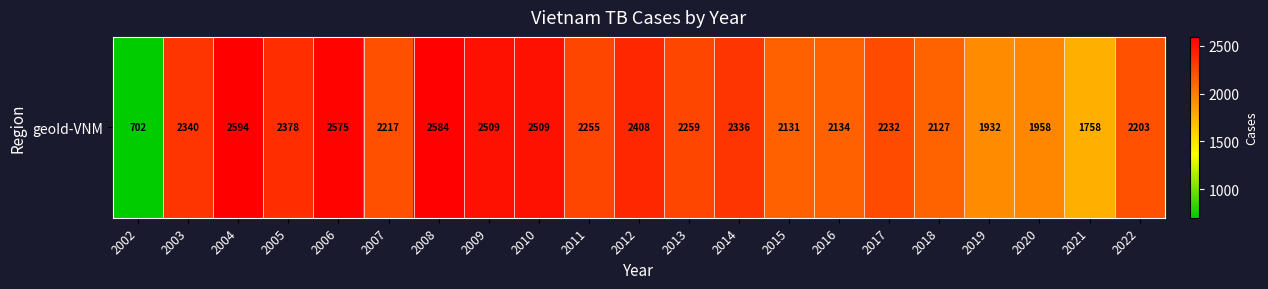

Which has a higher value, 2011 or 2010?

2010